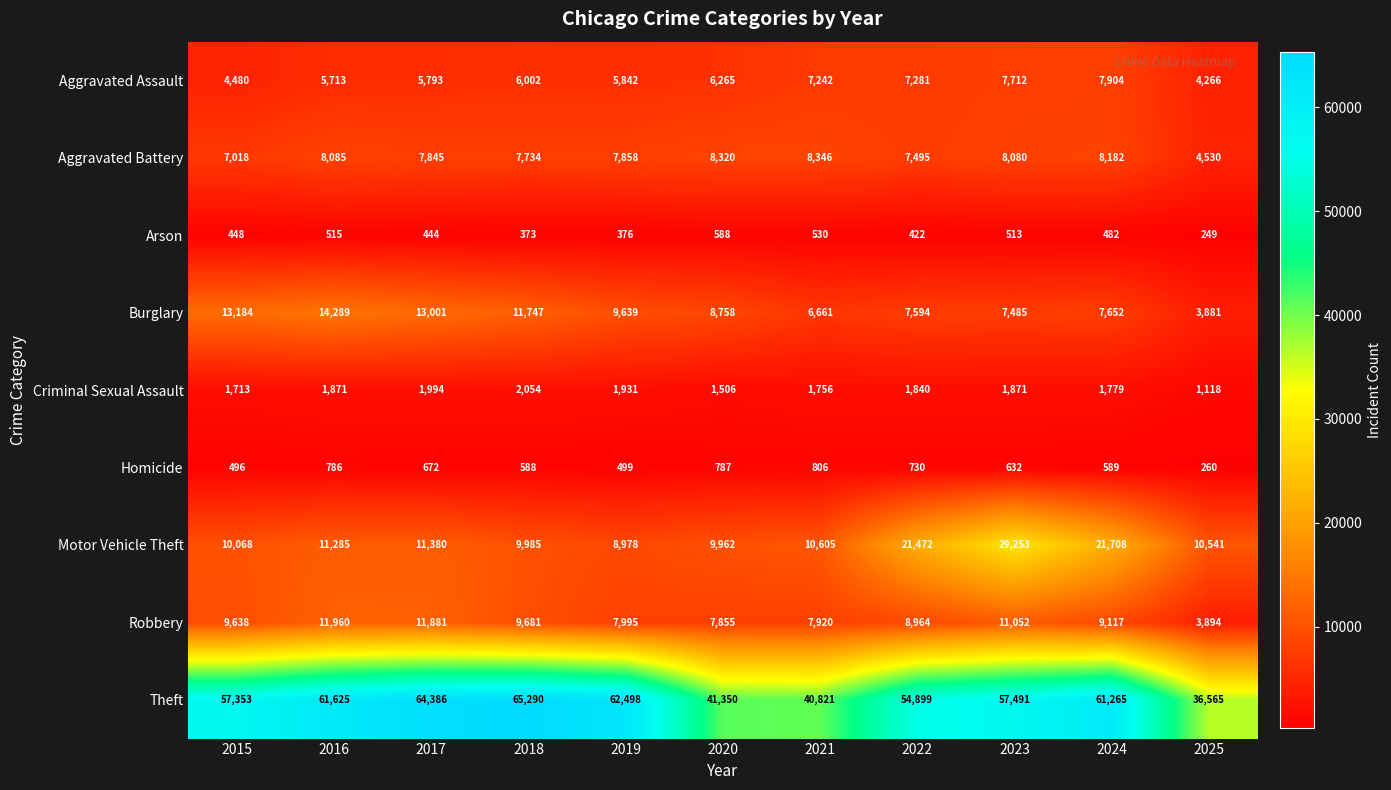

Rank the categories by Burglary value from lowest to highest.

2025, 2021, 2023, 2022, 2024, 2020, 2019, 2018, 2017, 2015, 2016